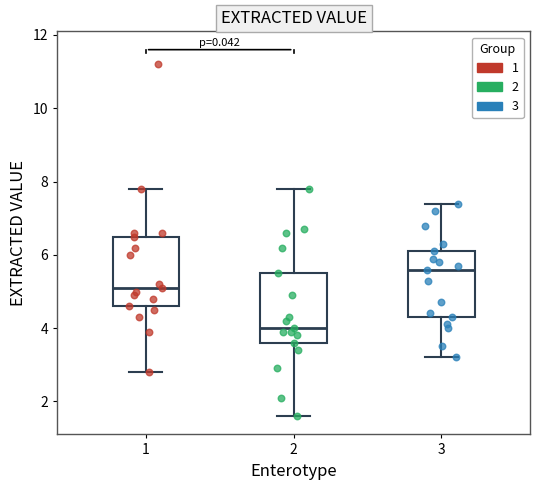

Reading left to right, read every box against the y-axis: the position of its median line, the range the box covers, and the ends of its whiskers. The values are not printed on the chart, so give them approximately, as read against the axis.

1: median 5.2, box 4.6 to 6.6, whiskers 2.8 to 7.8
2: median 4.0, box 3.6 to 5.6, whiskers 1.6 to 7.8
3: median 5.6, box 4.4 to 6.2, whiskers 3.2 to 7.4